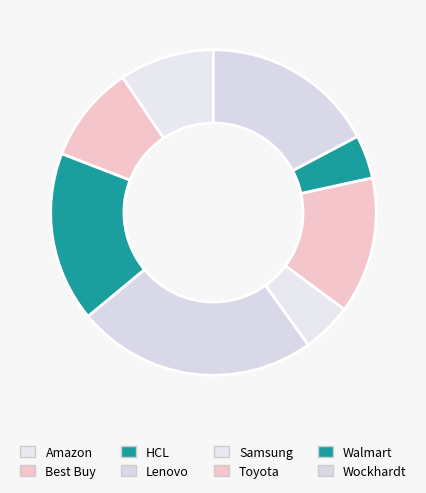

To the nearest percent, what percentage of the pie is Walmart?

4%